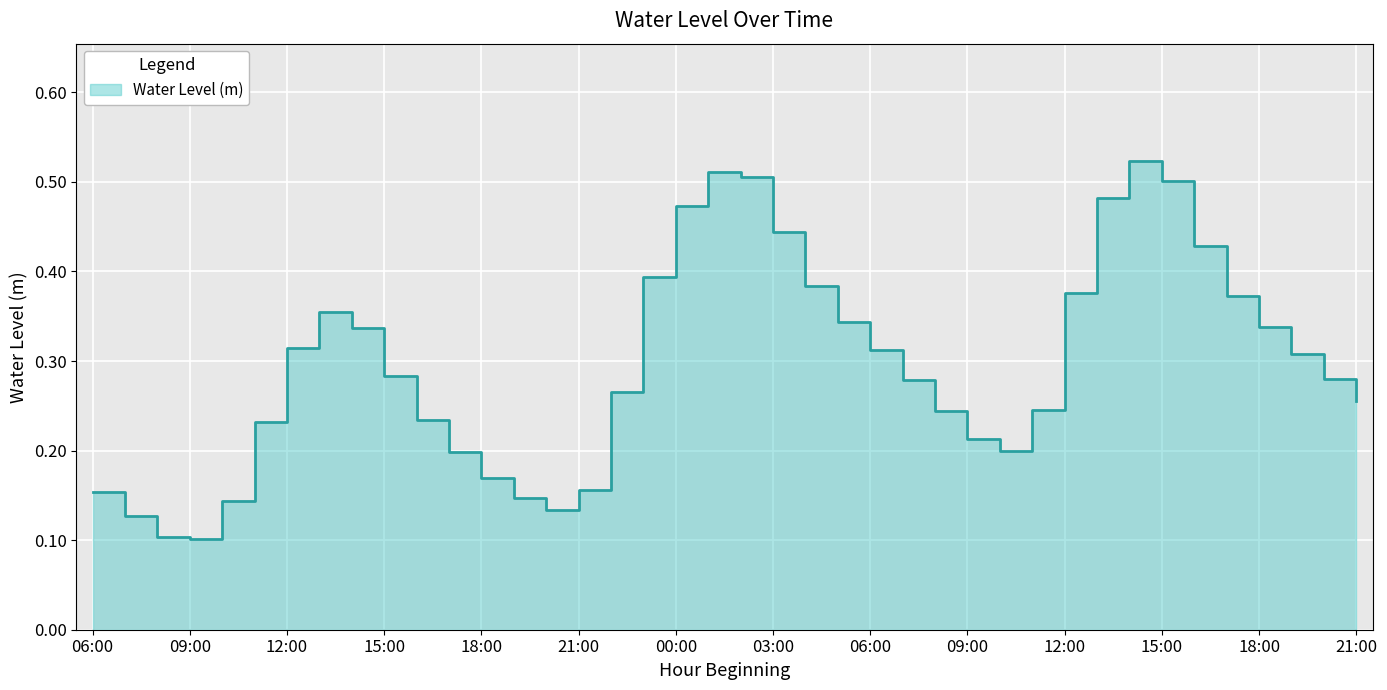

Reading right to left, list all the values displayed in this chart.

0.3	0.3	0.3	0.3	0.4	0.4	0.5	0.5	0.5	0.4	0.2	0.2	0.2	0.2	0.3	0.3	0.3	0.4	0.4	0.5	0.5	0.5	0.4	0.3	0.2	0.1	0.1	0.2	0.2	0.2	0.3	0.3	0.4	0.3	0.2	0.1	0.1	0.1	0.1	0.2